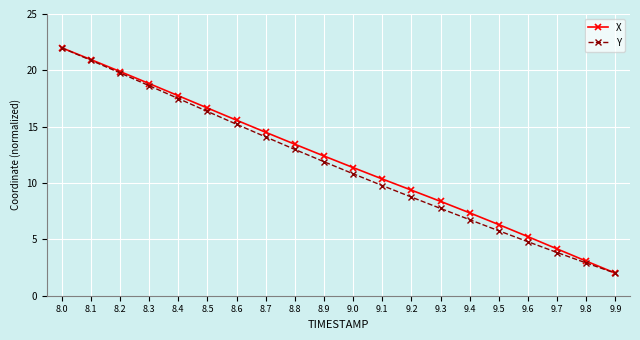

What are all the series names shown in the legend?

X, Y